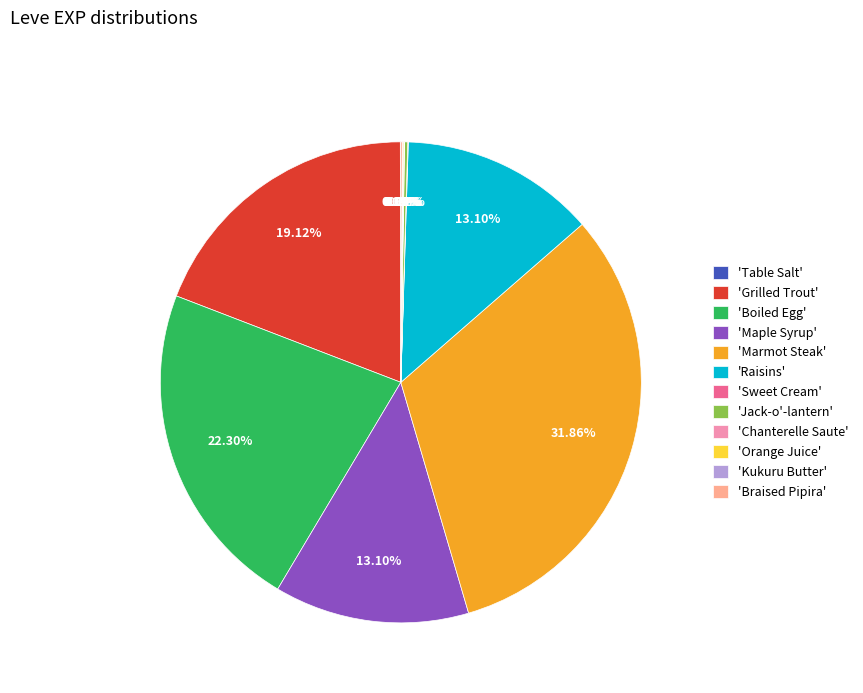

Is there any slice that represents more than half of the pie?

No